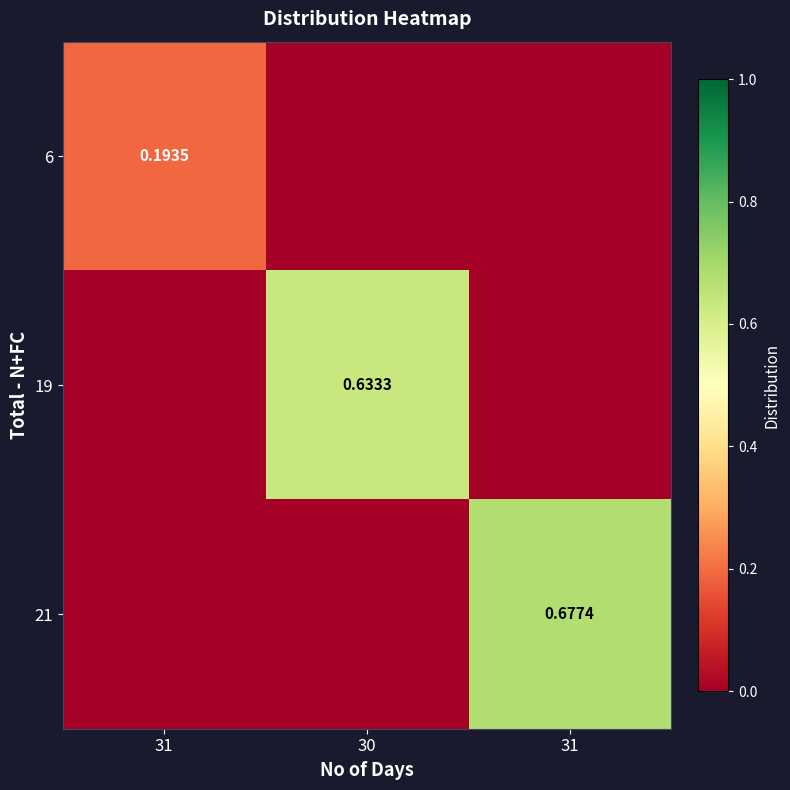

Which has a higher value, 31 or 30?

31